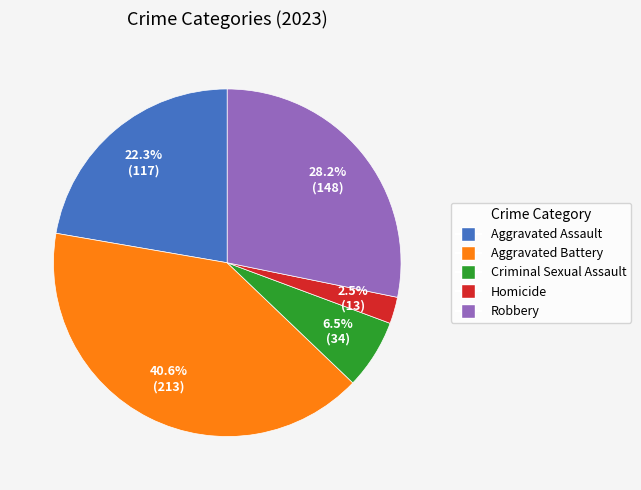

Does any single category account for the majority?

No